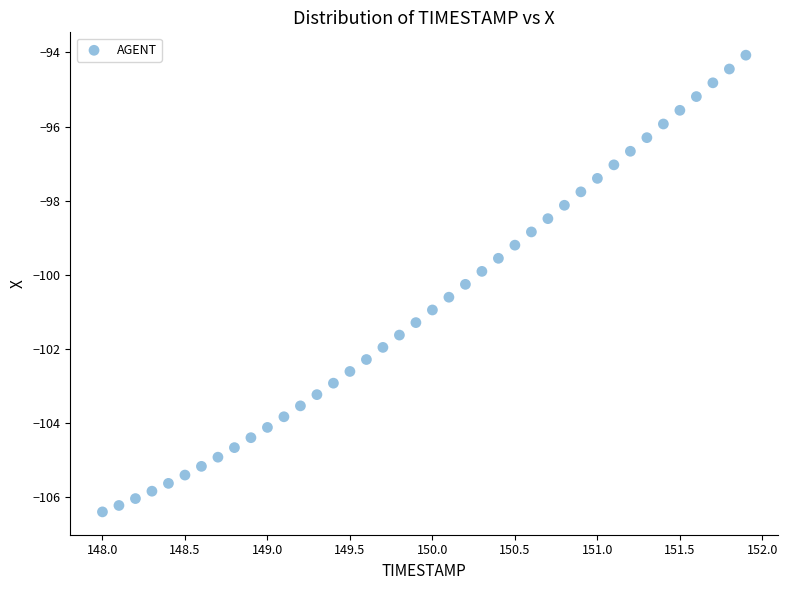

What is the range of X values (max minus min)?

3.9